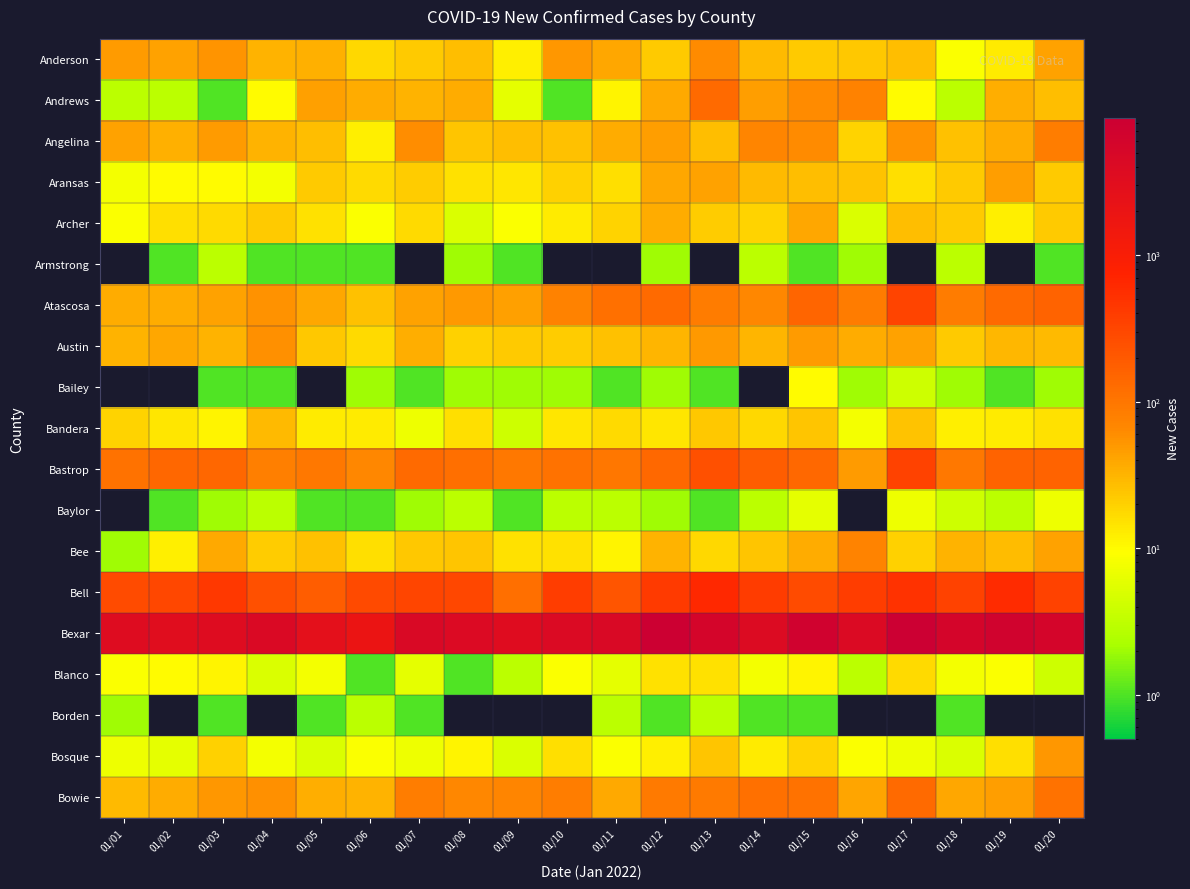

Reading right to left, transcribe all the data shown in this chart.

Anderson: 01/20=43	01/19=13	01/18=9	01/17=27	01/16=23	01/15=22	01/14=29	01/13=63	01/12=22	01/11=39	01/10=52	01/09=12	01/08=27	01/07=22	01/06=18	01/05=34	01/04=33	01/03=54	01/02=42	01/01=48
Andrews: 01/20=27	01/19=35	01/18=3	01/17=10	01/16=76	01/15=62	01/14=46	01/13=135	01/12=38	01/11=11	01/10=1	01/09=6	01/08=37	01/07=32	01/06=37	01/05=44	01/04=10	01/03=1	01/02=3	01/01=3
Angelina: 01/20=83	01/19=36	01/18=26	01/17=56	01/16=19	01/15=62	01/14=70	01/13=27	01/12=46	01/11=37	01/10=26	01/09=27	01/08=24	01/07=60	01/06=12	01/05=27	01/04=32	01/03=48	01/02=34	01/01=42
Aransas: 01/20=22	01/19=45	01/18=22	01/17=16	01/16=25	01/15=27	01/14=29	01/13=42	01/12=39	01/11=16	01/10=20	01/09=14	01/08=15	01/07=21	01/06=17	01/05=22	01/04=8	01/03=10	01/02=10	01/01=8
Archer: 01/20=22	01/19=12	01/18=22	01/17=27	01/16=5	01/15=40	01/14=19	01/13=21	01/12=37	01/11=19	01/10=13	01/09=9	01/08=5	01/07=17	01/06=9	01/05=15	01/04=22	01/03=17	01/02=16	01/01=9
Armstrong: 01/20=1	01/19=0	01/18=3	01/17=0	01/16=2	01/15=1	01/14=3	01/13=0	01/12=2	01/11=0	01/10=0	01/09=1	01/08=2	01/07=0	01/06=1	01/05=1	01/04=1	01/03=3	01/02=1	01/01=0
Atascosa: 01/20=155	01/19=134	01/18=89	01/17=333	01/16=86	01/15=151	01/14=66	01/13=88	01/12=135	01/11=114	01/10=76	01/09=44	01/08=49	01/07=43	01/06=26	01/05=40	01/04=55	01/03=42	01/02=36	01/01=37
Austin: 01/20=29	01/19=30	01/18=22	01/17=43	01/16=37	01/15=47	01/14=31	01/13=49	01/12=31	01/11=26	01/10=21	01/09=22	01/08=20	01/07=35	01/06=17	01/05=23	01/04=57	01/03=33	01/02=39	01/01=33
Bailey: 01/20=2	01/19=1	01/18=2	01/17=4	01/16=2	01/15=10	01/14=0	01/13=1	01/12=2	01/11=1	01/10=2	01/09=2	01/08=2	01/07=1	01/06=2	01/05=0	01/04=1	01/03=1	01/02=0	01/01=0
Bandera: 01/20=15	01/19=13	01/18=12	01/17=25	01/16=8	01/15=24	01/14=18	01/13=23	01/12=14	01/11=17	01/10=14	01/09=4	01/08=16	01/07=7	01/06=13	01/05=13	01/04=29	01/03=11	01/02=14	01/01=19
Bastrop: 01/20=158	01/19=158	01/18=94	01/17=351	01/16=48	01/15=137	01/14=181	01/13=245	01/12=141	01/11=99	01/10=111	01/09=96	01/08=119	01/07=135	01/06=66	01/05=94	01/04=81	01/03=143	01/02=146	01/01=109
Baylor: 01/20=7	01/19=3	01/18=4	01/17=7	01/16=0	01/15=6	01/14=3	01/13=1	01/12=2	01/11=3	01/10=3	01/09=1	01/08=3	01/07=2	01/06=1	01/05=1	01/04=3	01/03=2	01/02=1	01/01=0
Bee: 01/20=43	01/19=28	01/18=32	01/17=20	01/16=72	01/15=37	01/14=24	01/13=18	01/12=32	01/11=11	01/10=15	01/09=15	01/08=24	01/07=23	01/06=16	01/05=26	01/04=21	01/03=38	01/02=12	01/01=2
Bell: 01/20=348	01/19=598	01/18=340	01/17=501	01/16=389	01/15=270	01/14=397	01/13=637	01/12=416	01/11=223	01/10=389	01/09=117	01/08=310	01/07=326	01/06=284	01/05=180	01/04=241	01/03=442	01/02=311	01/01=271
Bexar: 01/20=5670	01/19=6832	01/18=5633	01/17=8669	01/16=4092	01/15=7115	01/14=3756	01/13=5515	01/12=8131	01/11=4388	01/10=4044	01/09=3362	01/08=3905	01/07=4450	01/06=1932	01/05=2750	01/04=4298	01/03=3566	01/02=3213	01/01=3536
Blanco: 01/20=4	01/19=9	01/18=8	01/17=17	01/16=3	01/15=11	01/14=8	01/13=15	01/12=15	01/11=6	01/10=9	01/09=3	01/08=1	01/07=6	01/06=1	01/05=8	01/04=5	01/03=11	01/02=10	01/01=9
Borden: 01/20=0	01/19=0	01/18=1	01/17=0	01/16=0	01/15=1	01/14=1	01/13=3	01/12=1	01/11=3	01/10=0	01/09=0	01/08=0	01/07=1	01/06=3	01/05=1	01/04=0	01/03=1	01/02=0	01/01=2
Bosque: 01/20=51	01/19=16	01/18=5	01/17=7	01/16=9	01/15=19	01/14=13	01/13=24	01/12=12	01/11=9	01/10=16	01/09=5	01/08=11	01/07=7	01/06=9	01/05=5	01/04=8	01/03=20	01/02=6	01/01=7
Bowie: 01/20=112	01/19=46	01/18=40	01/17=135	01/16=41	01/15=112	01/14=114	01/13=91	01/12=91	01/11=38	01/10=85	01/09=70	01/08=68	01/07=85	01/06=32	01/05=35	01/04=57	01/03=52	01/02=36	01/01=29